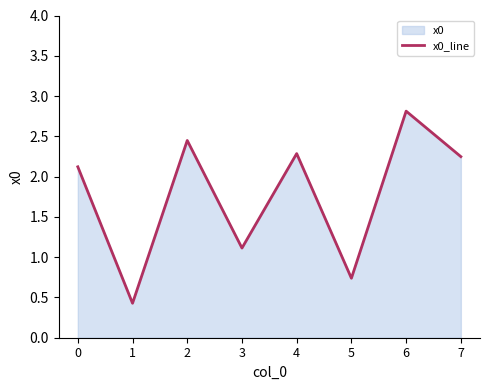

What is the ratio of the value at 3 to the value at 4?

0.5